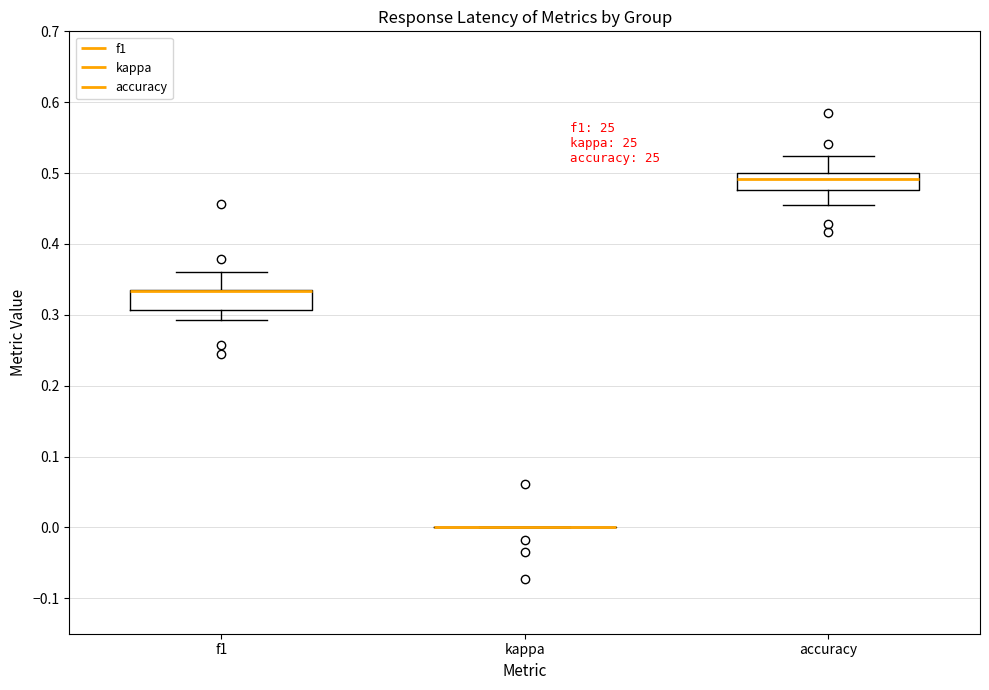

Reading left to right, read every box against the y-axis: the position of its median line, the range the box covers, and the ends of its whiskers. The values are not printed on the chart, so give them approximately, as read against the axis.

f1: median 0.33 (drawn on the box's upper edge), box 0.31 to 0.34, whiskers 0.29 to 0.36
kappa: box collapsed to a line at 0.00, whiskers 0.00 to 0.00
accuracy: median 0.49, box 0.48 to 0.50, whiskers 0.45 to 0.52